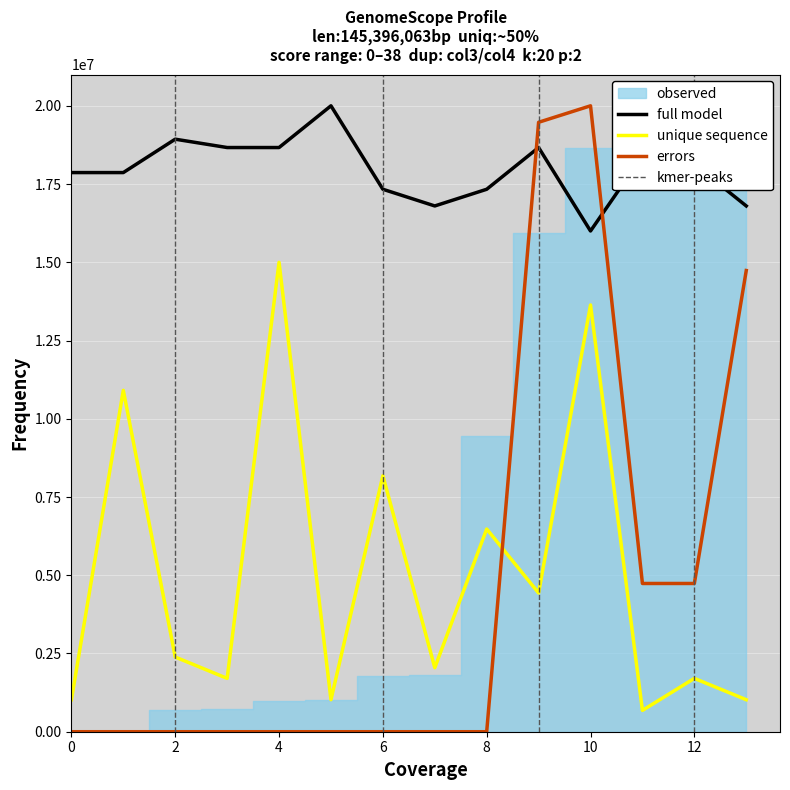

In col4, how many points are higher than both neighbors (excluding endpoints)?

4